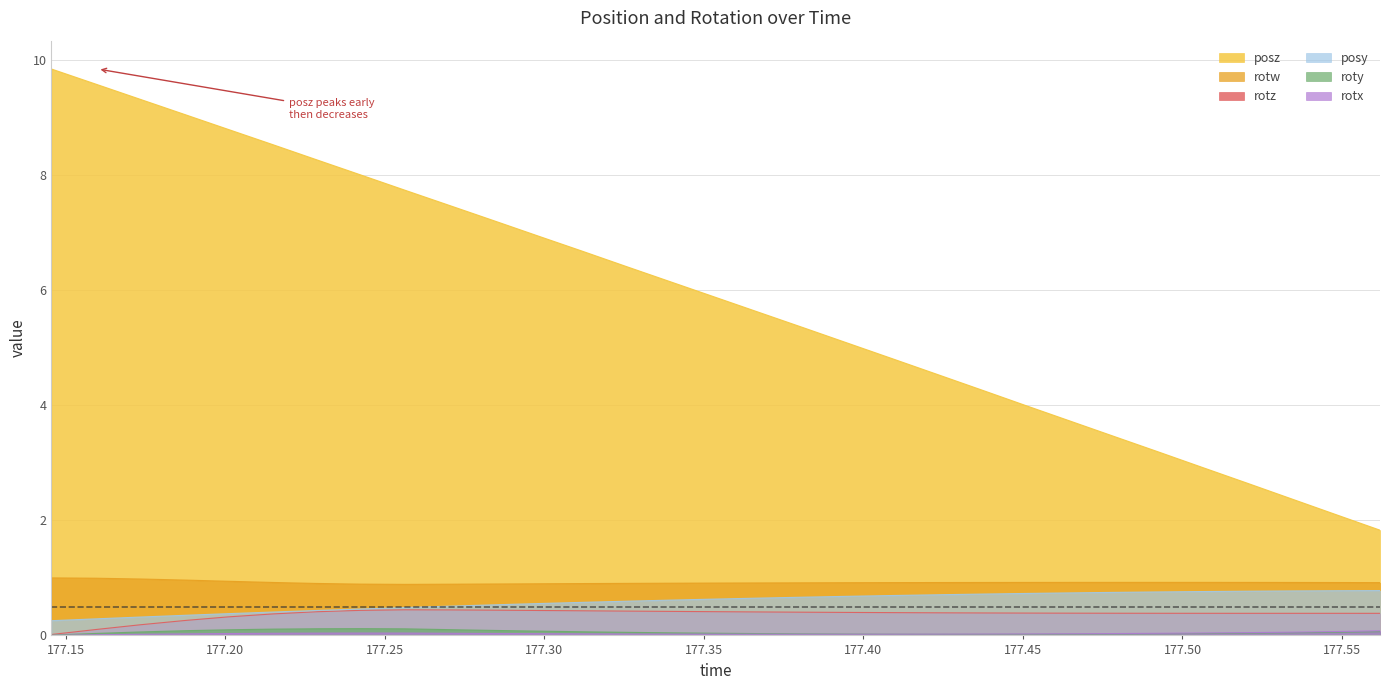

True or false: rotw and rotz cross at least once.

False